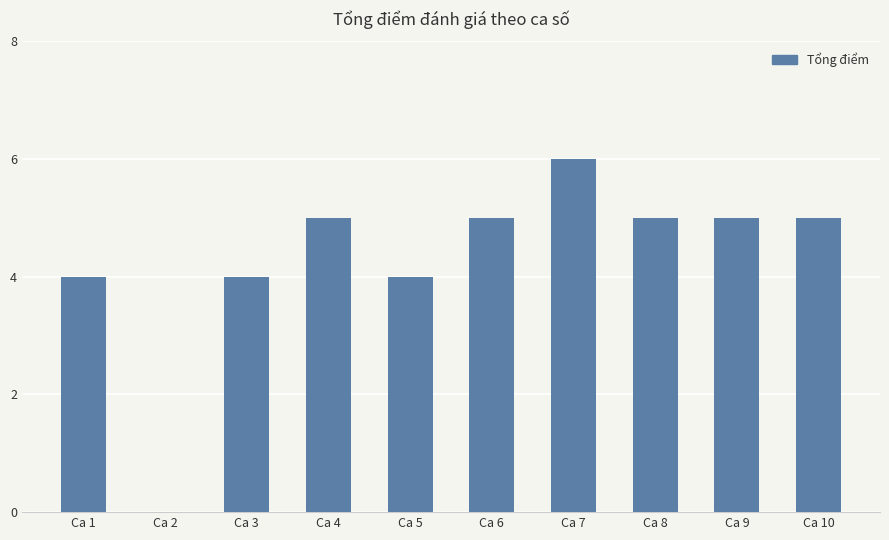

How many series are shown in this chart?

1